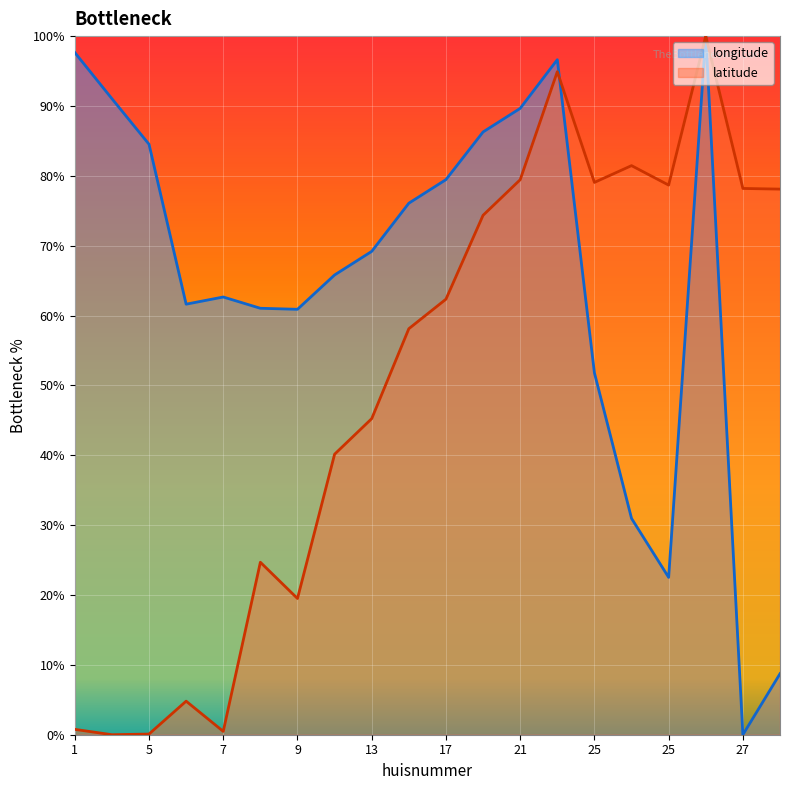

What are all the series names shown in the legend?

longitude, latitude